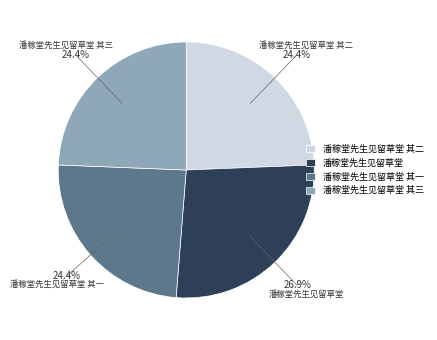

What percentage is NOT represented by 潘稼堂先生见留草堂 其二?

75.6%